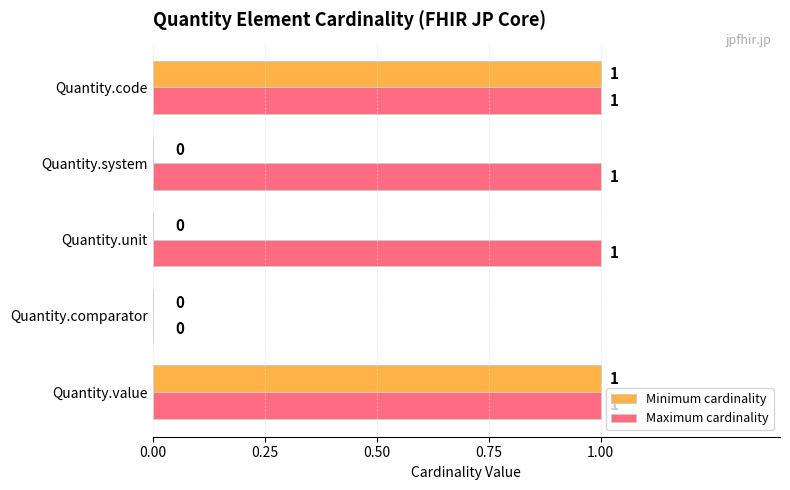

Which series has the largest total across all categories?

Maximum cardinality